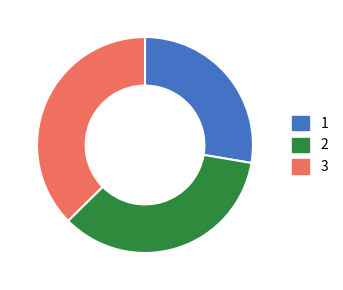

Which has a higher value, 2 or 3?

3